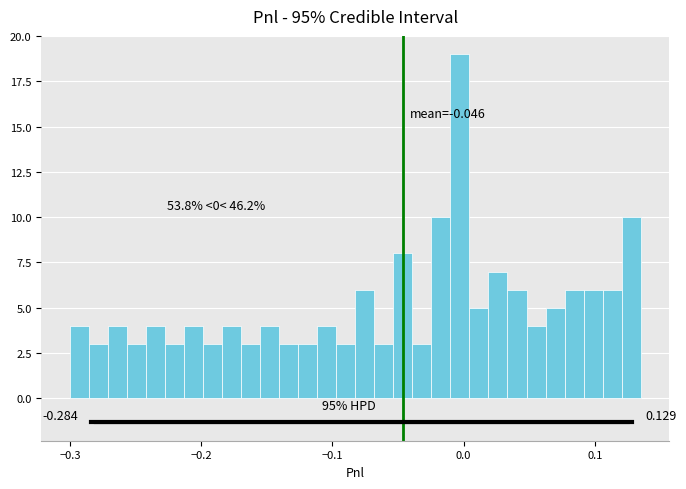

Around what value on the x-axis is the tallest bar? Give the approximate position of its centre, as read against the axis.

0.00